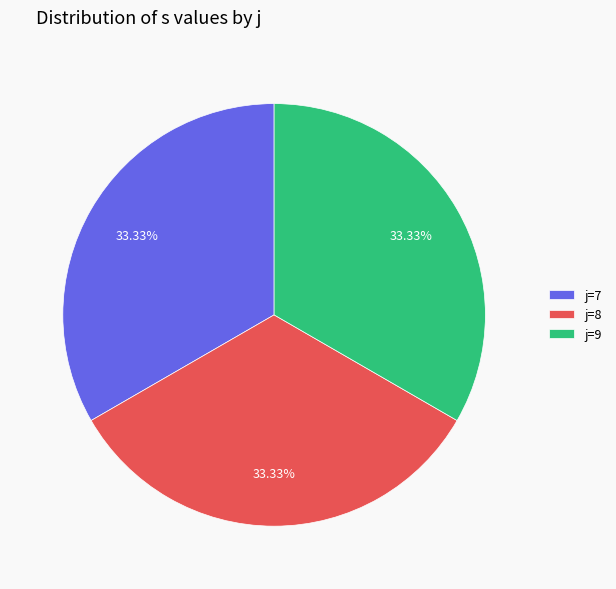

To the nearest percent, what is the average slice percentage?

33%